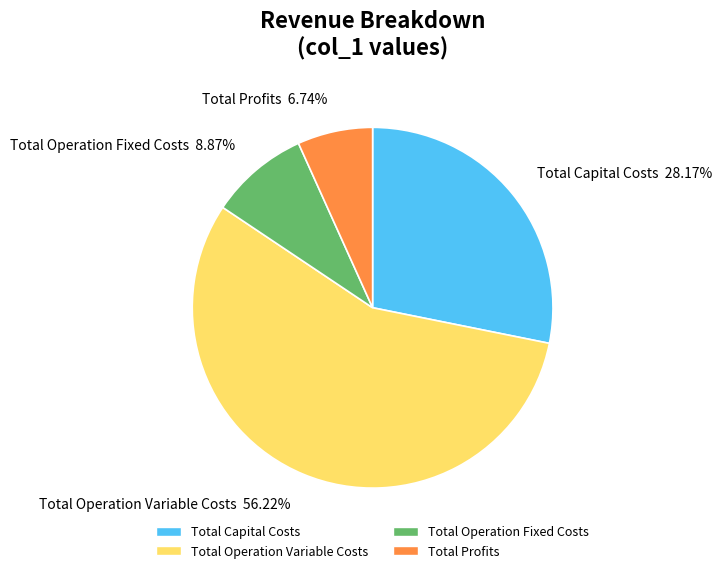

To the nearest percent, what portion does Total Capital Costs represent?

28%